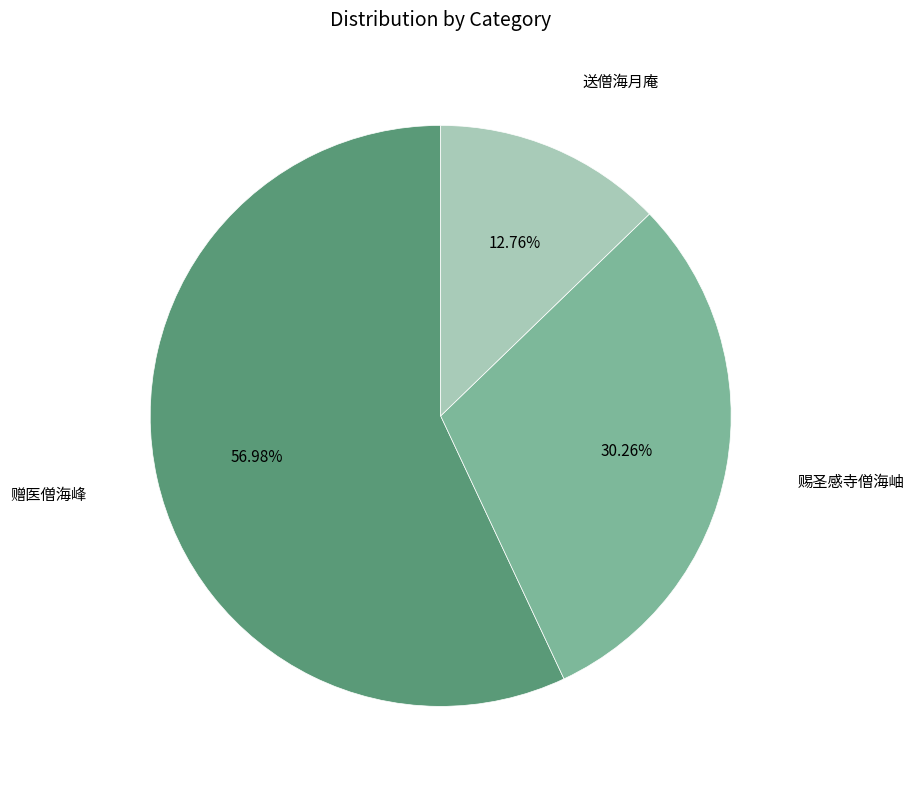

Rank the categories by value from lowest to highest.

送僧海月庵, 赐圣感寺僧海岫, 赠医僧海峰